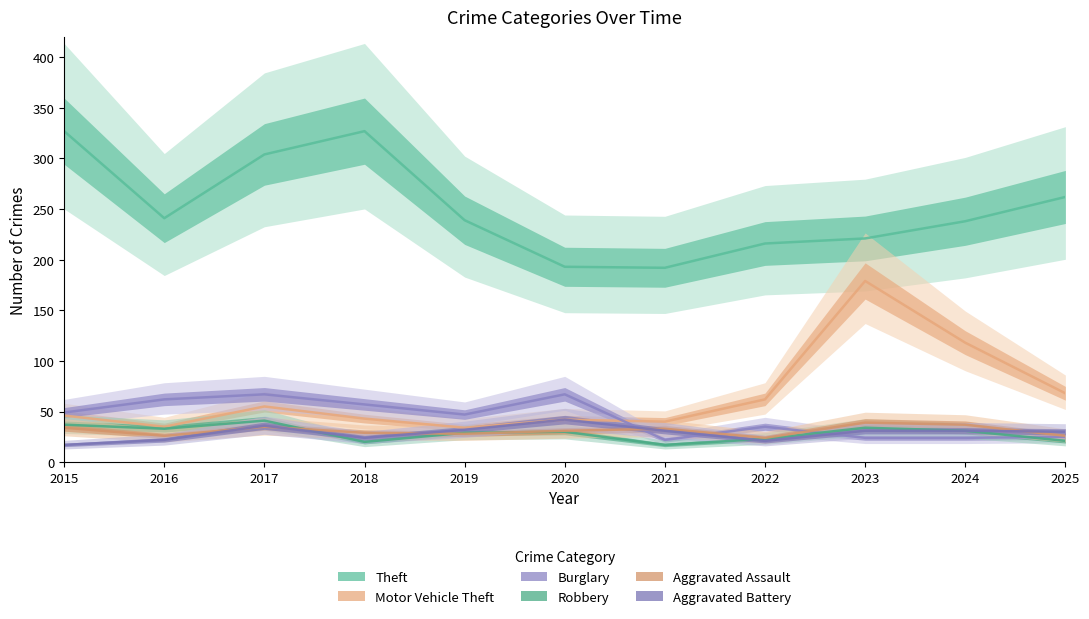

Which series ends up on top after the final intersection of Aggravated Assault and Robbery?

Aggravated Assault